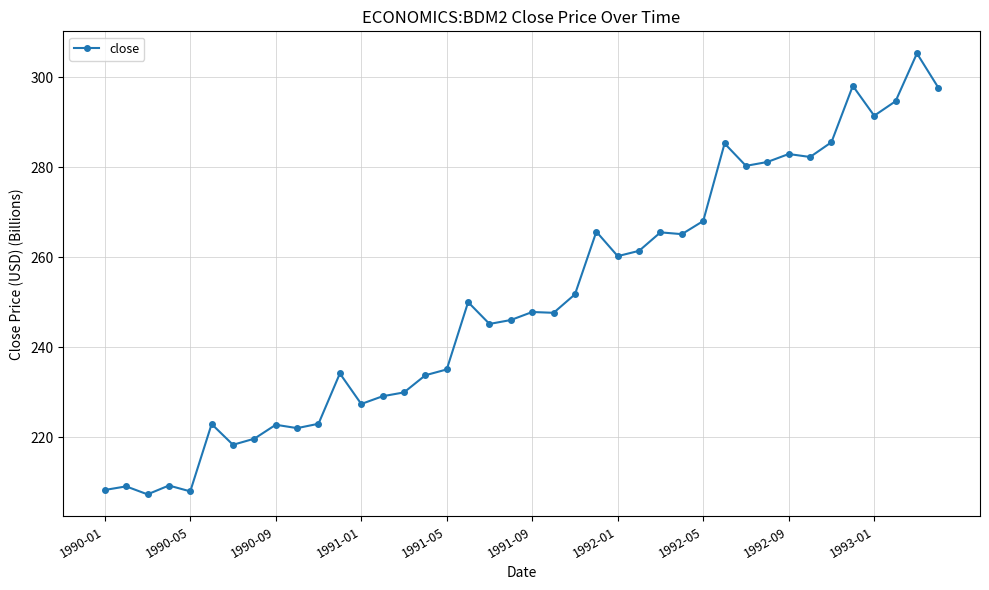

True or false: the data has more than 1 interior local peaks.

True